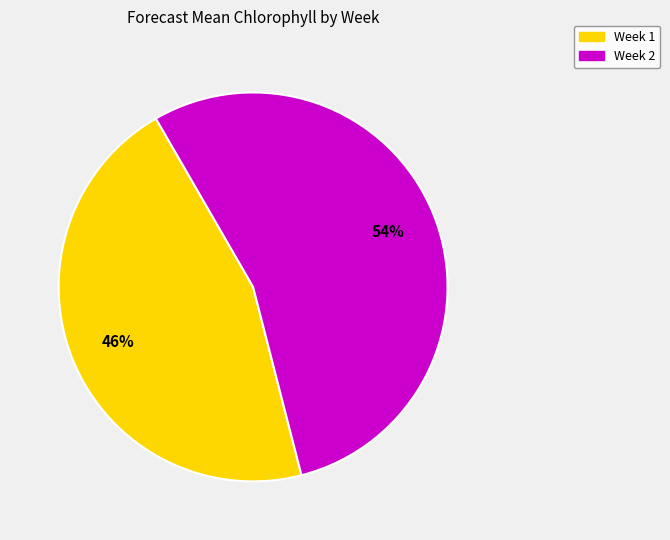

Is there a majority slice in this chart?

Yes